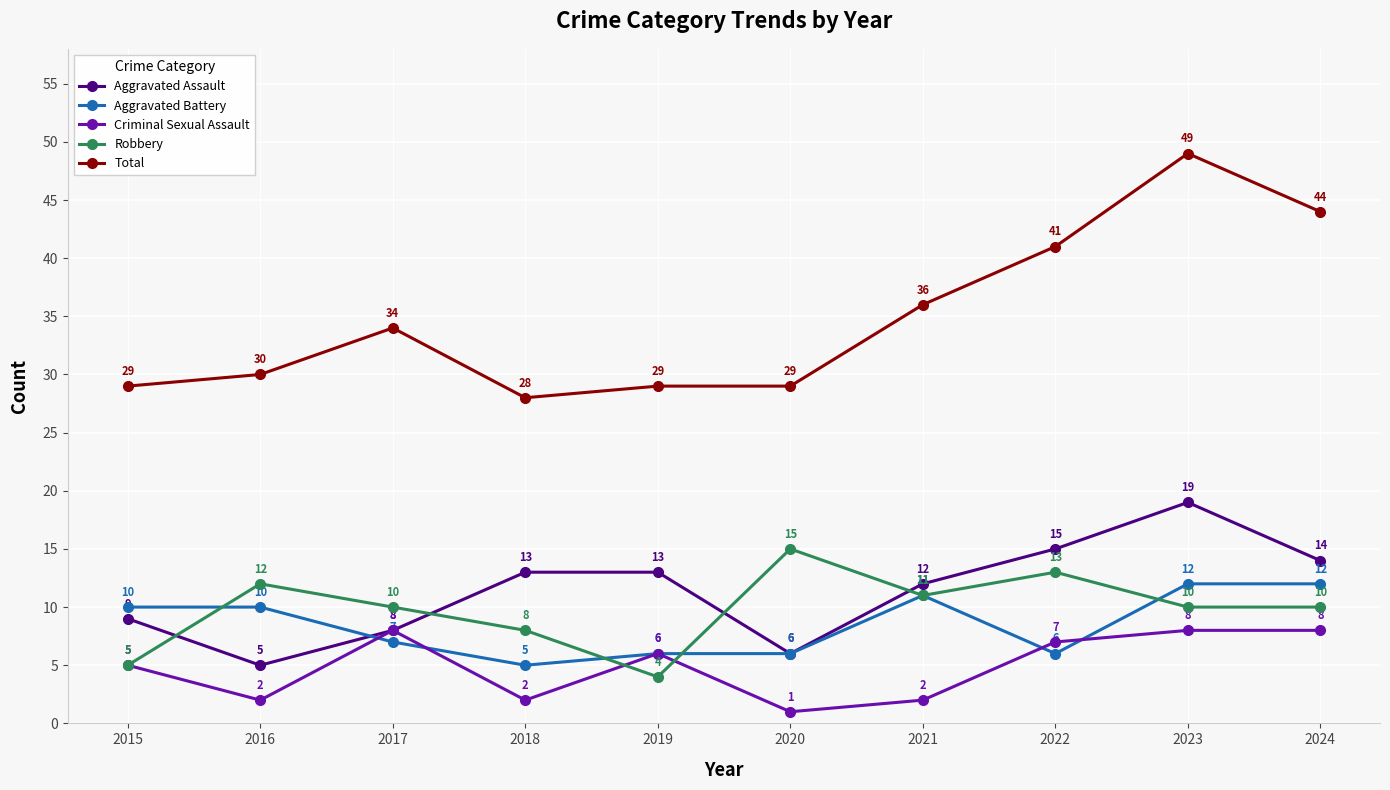

At which category does Total reach its first local peak?

2017